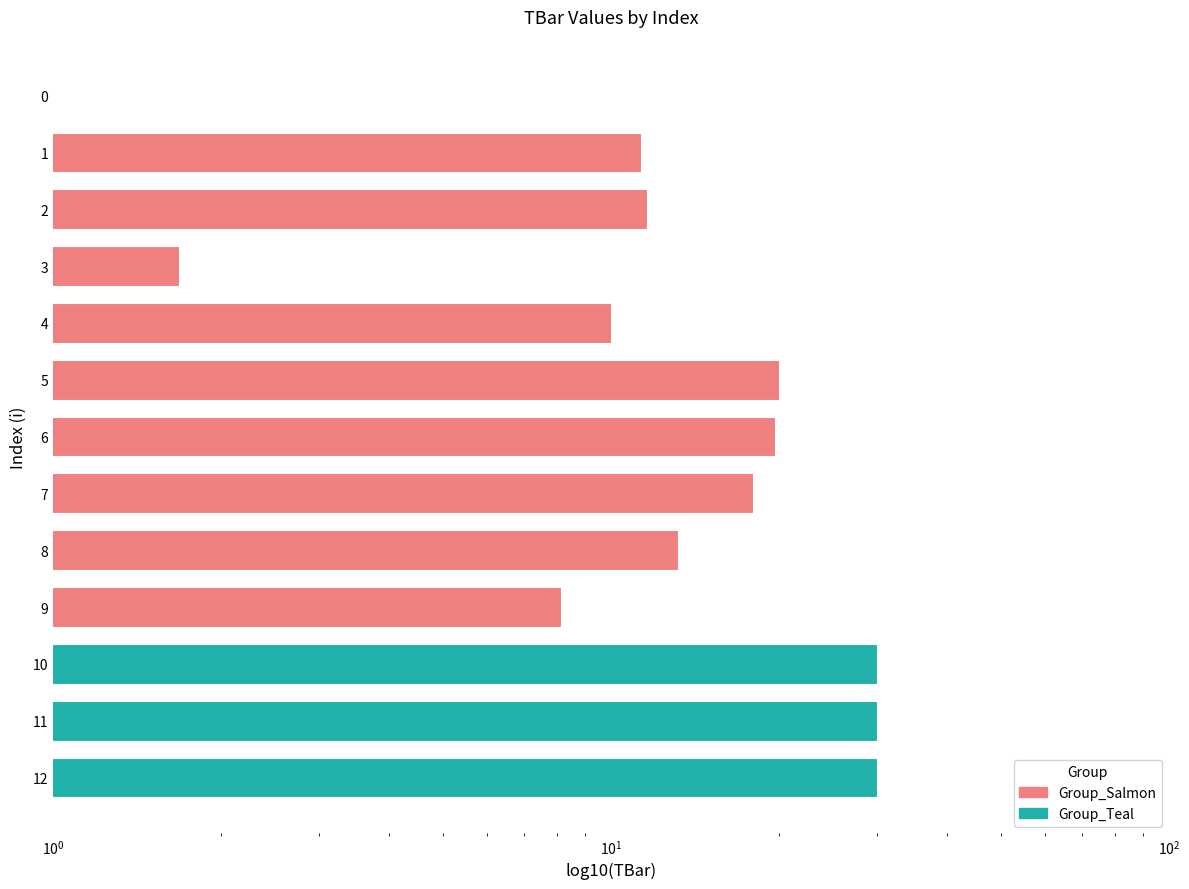

Where is the data nearest to the value 15?

8